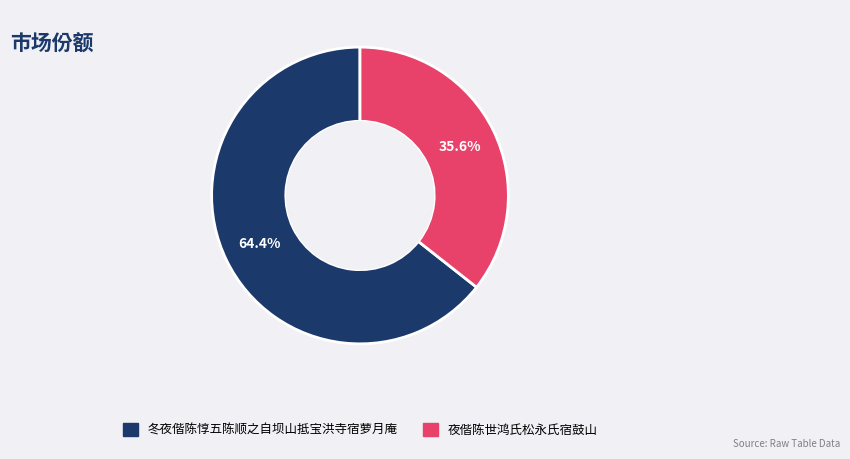

Which category has the smallest portion of the pie?

夜偕陈世鸿氏松永氏宿鼓山